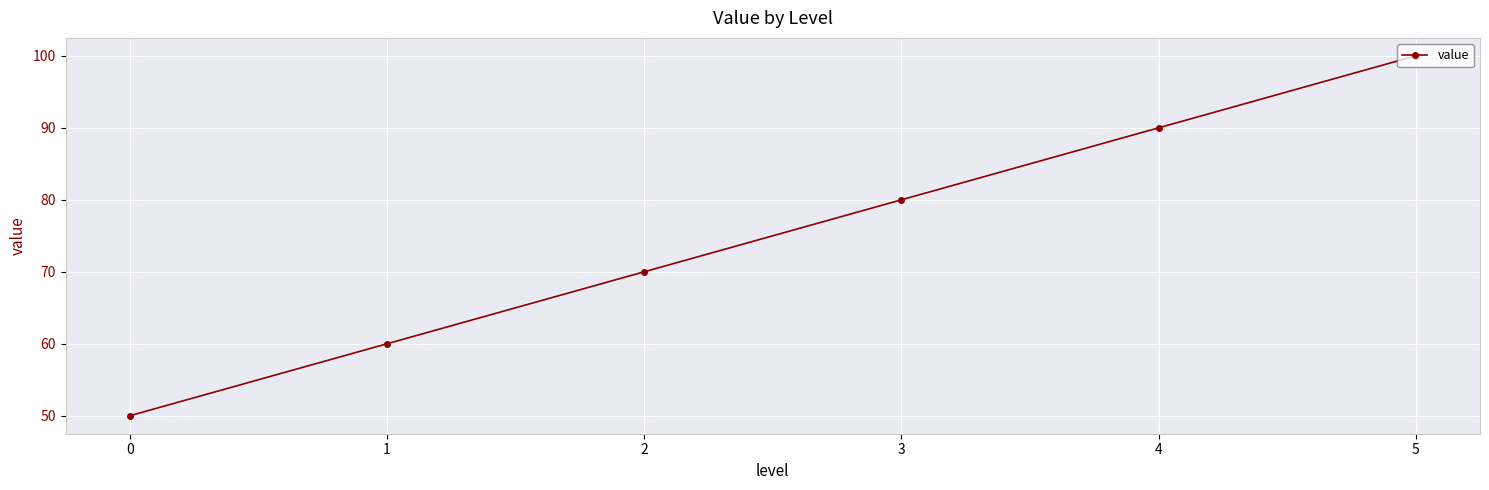

What is the difference between the values at 1 and 0?

10